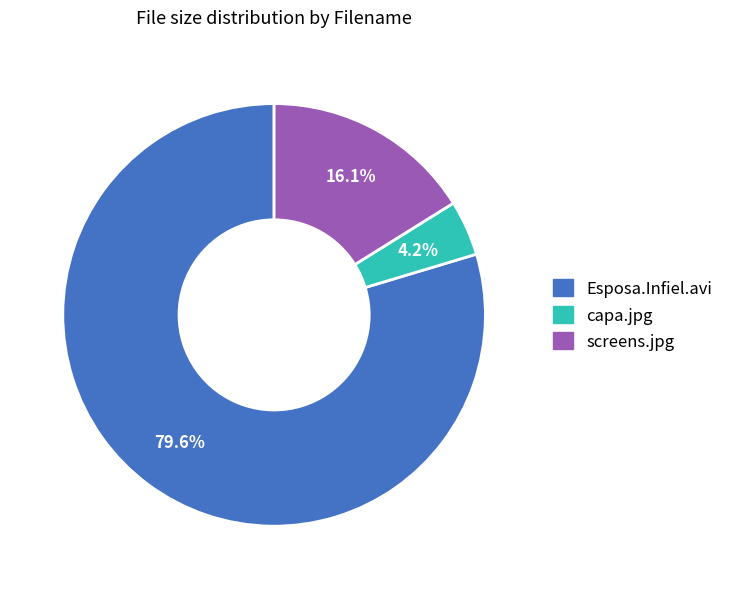

To the nearest percent, what portion does screens.jpg represent?

16%